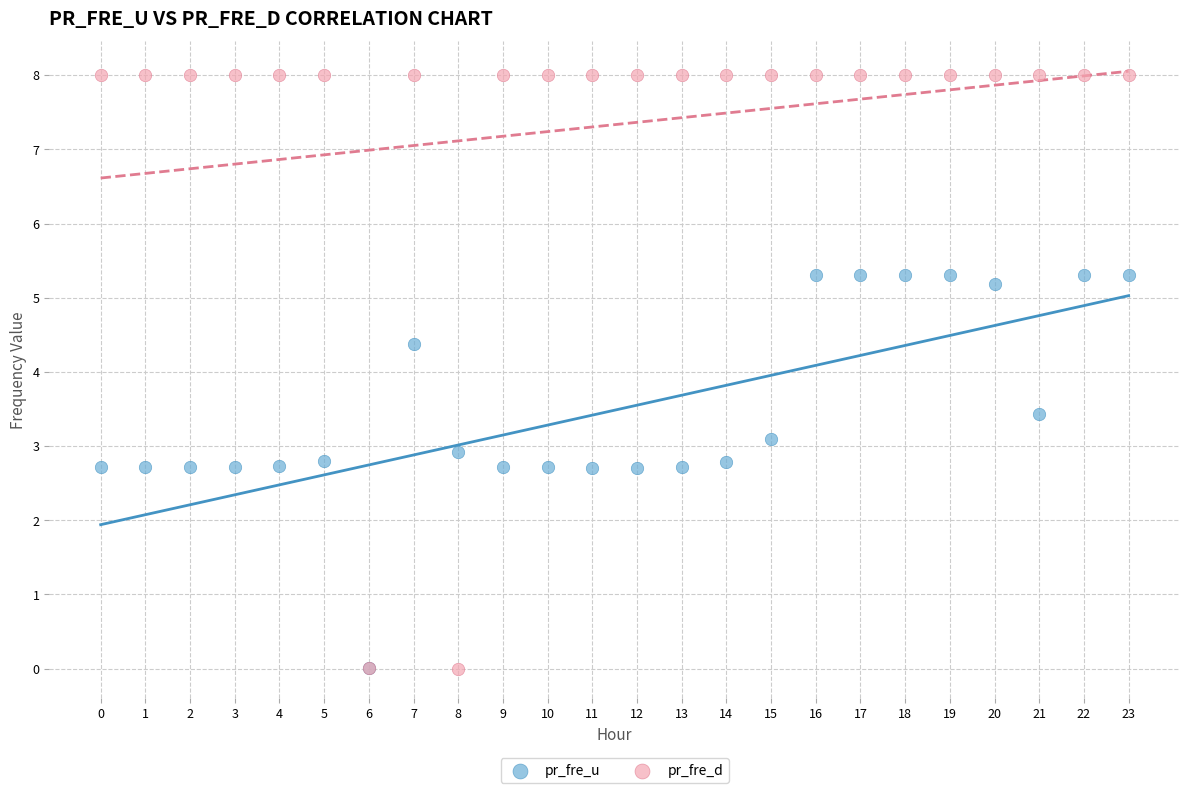

Across all series, what Y value is closest to 4?

4.4